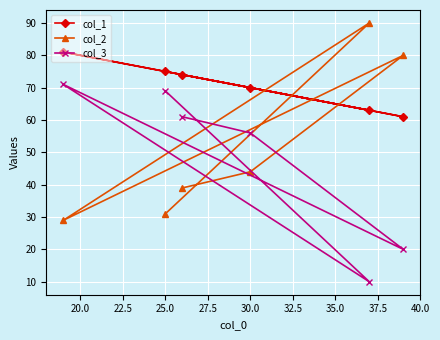

What is the total value across all series at 25.0?

175